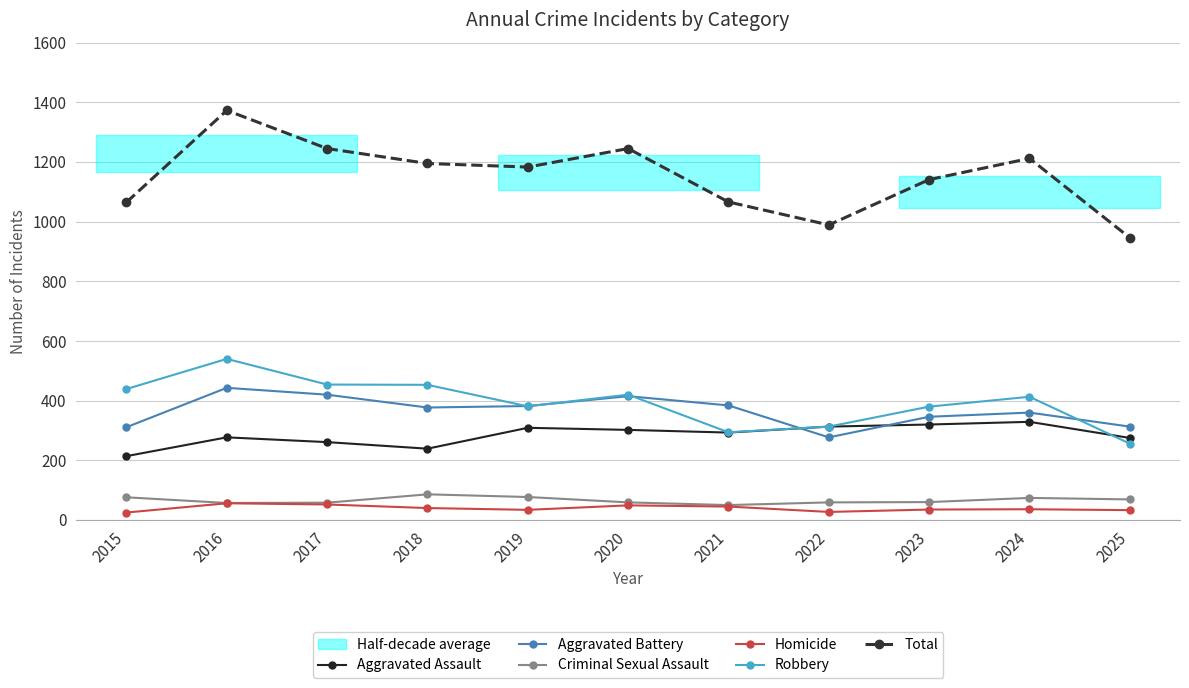

Is it true that Criminal Sexual Assault equals 57 at 2016?

True